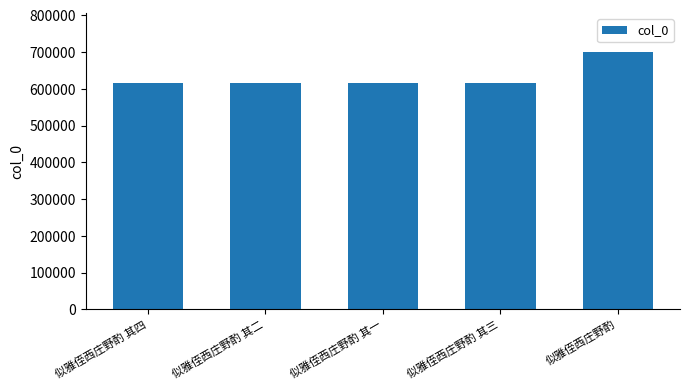

At which label is the value closest to 659148?

似雅侄西庄野酌 其四